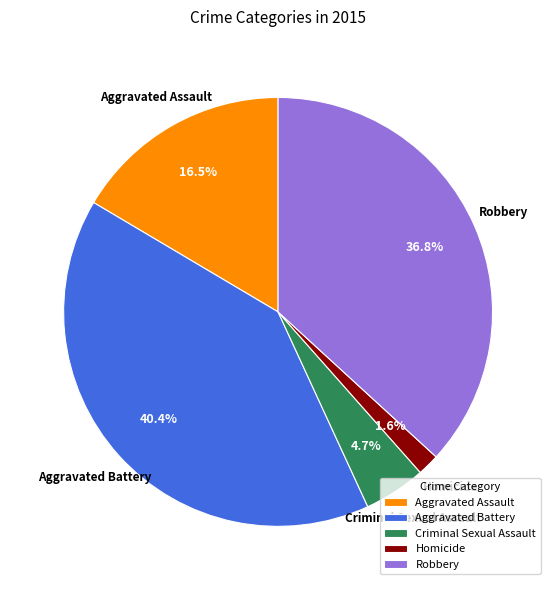

Do Criminal Sexual Assault and Aggravated Assault together represent more than half of the pie?

No